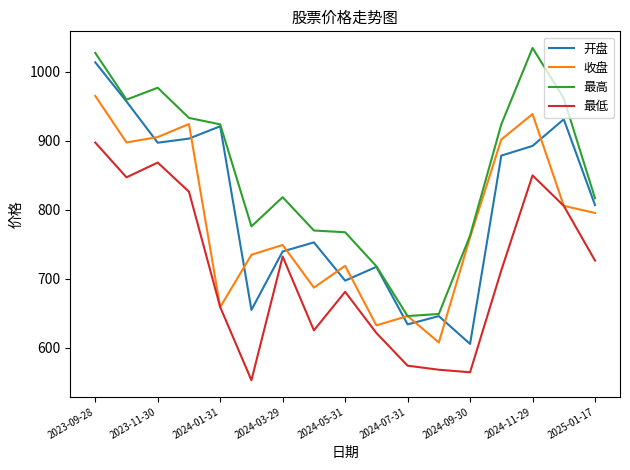

What is the difference between the maximum and minimum values in the 最低 series?

343.9